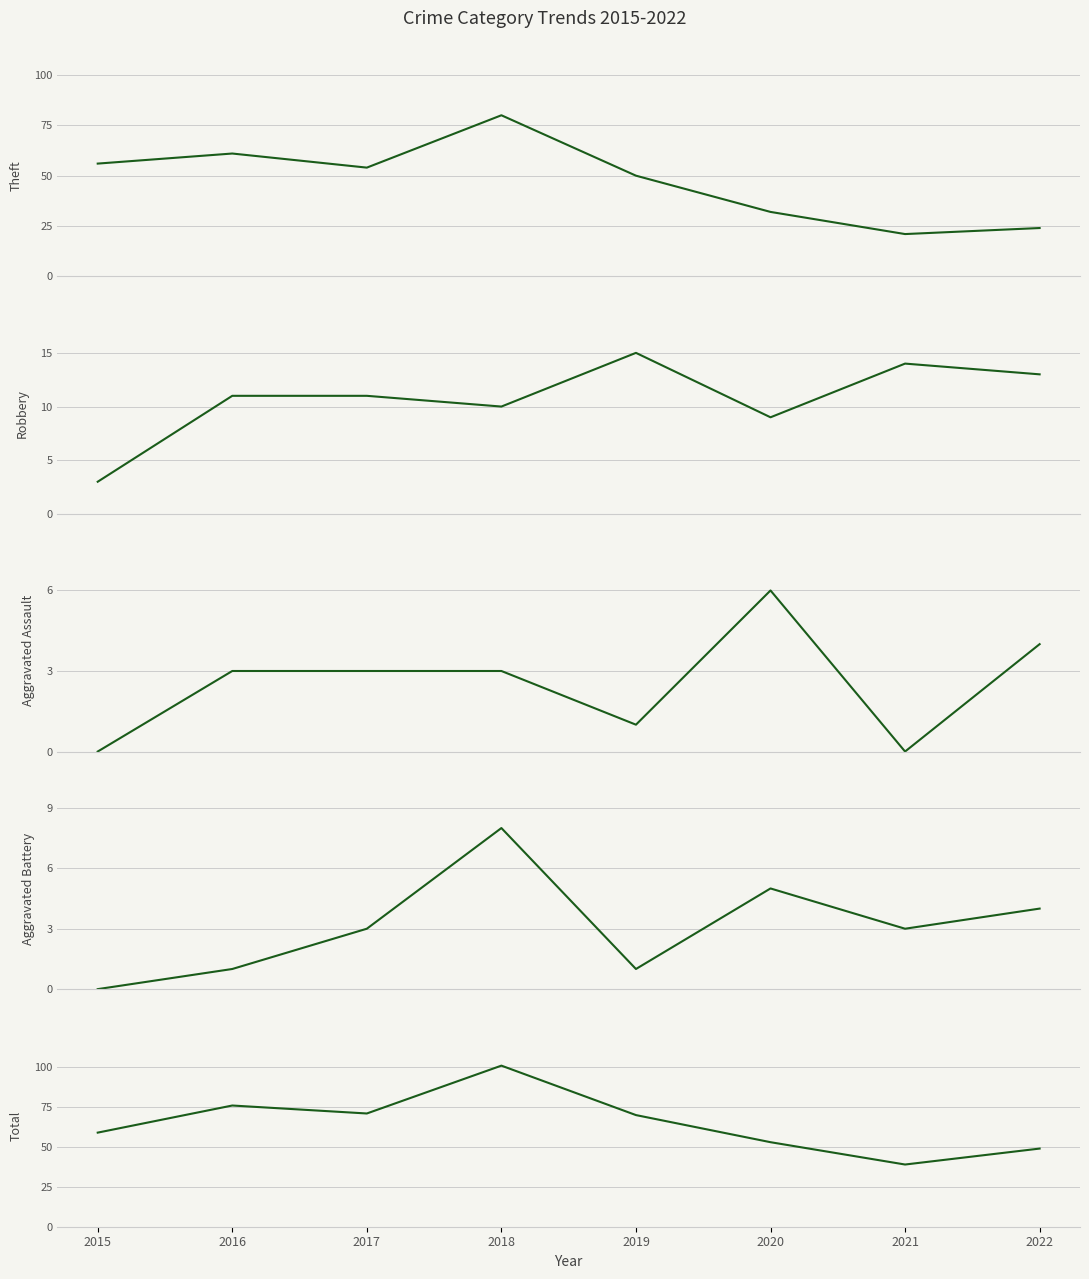

True or false: Robbery and Aggravated Battery cross at least once.

False